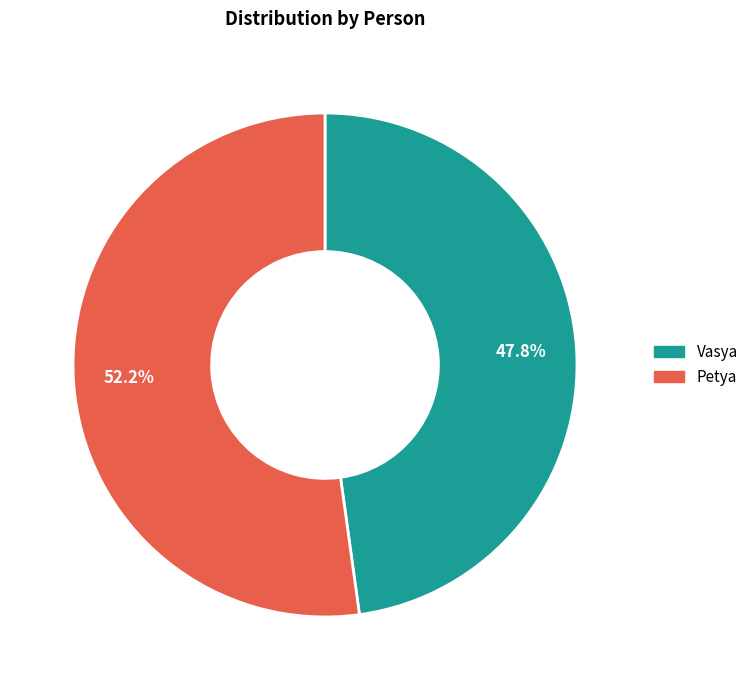

To the nearest percent, what portion does Petya represent?

52%